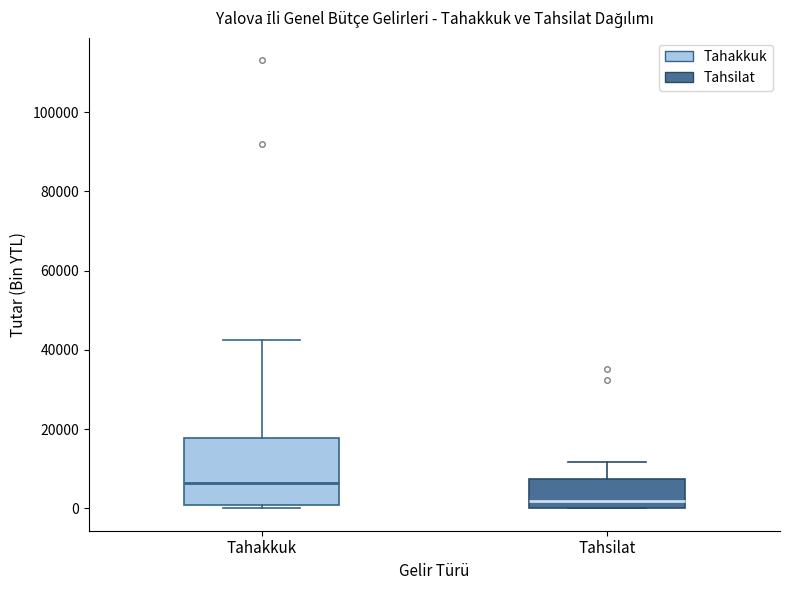

Which box has the lowest median line?

Tahsilat